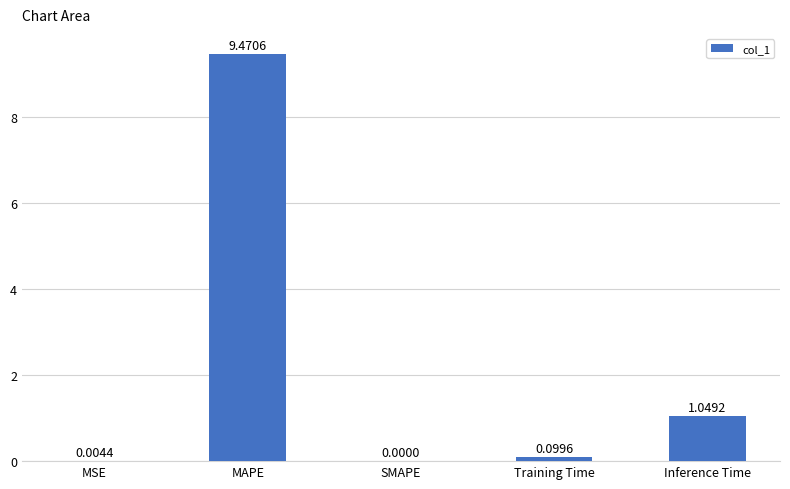

What is the change in value from MSE to Inference Time?

+1.0